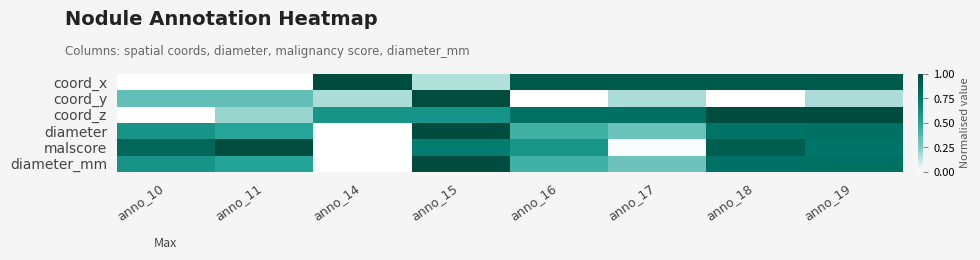

Which label corresponds to the smallest value in the chart?

anno_10